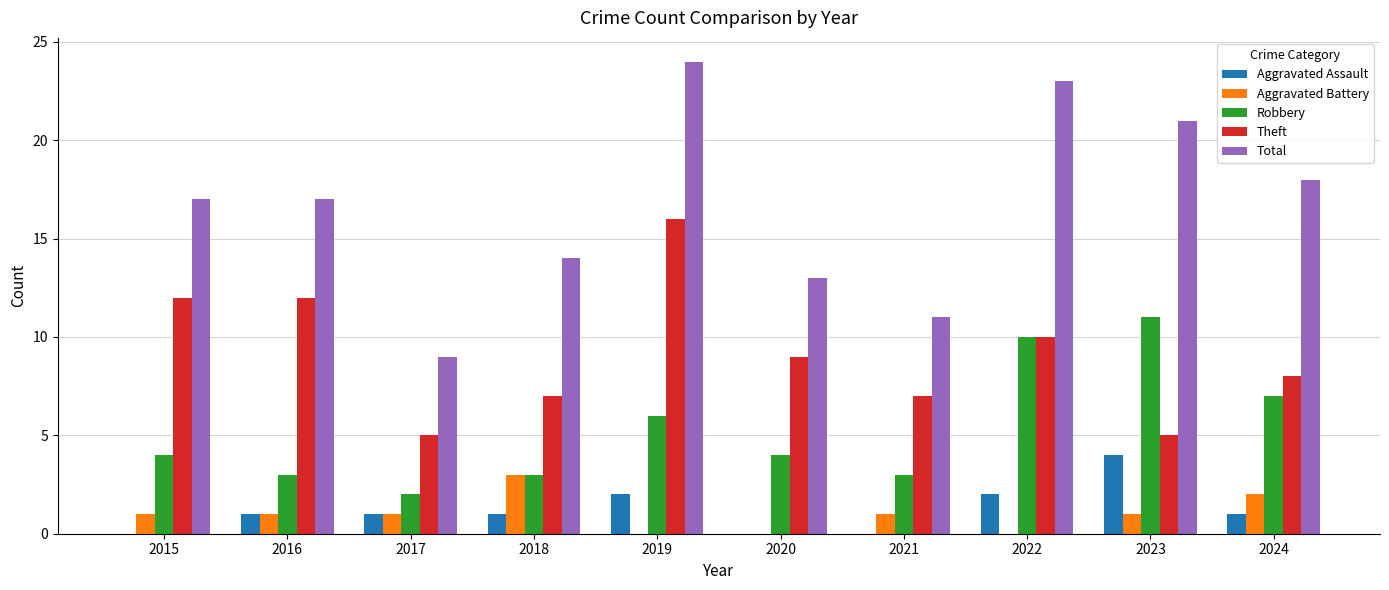

Does the chart contain stacked bars?

No